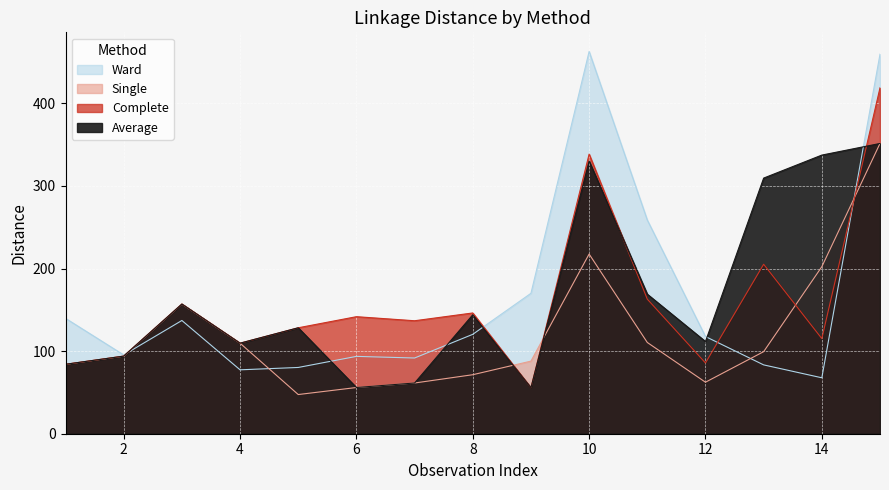

What is the difference between the Ward values at 5 and 1?

59.5